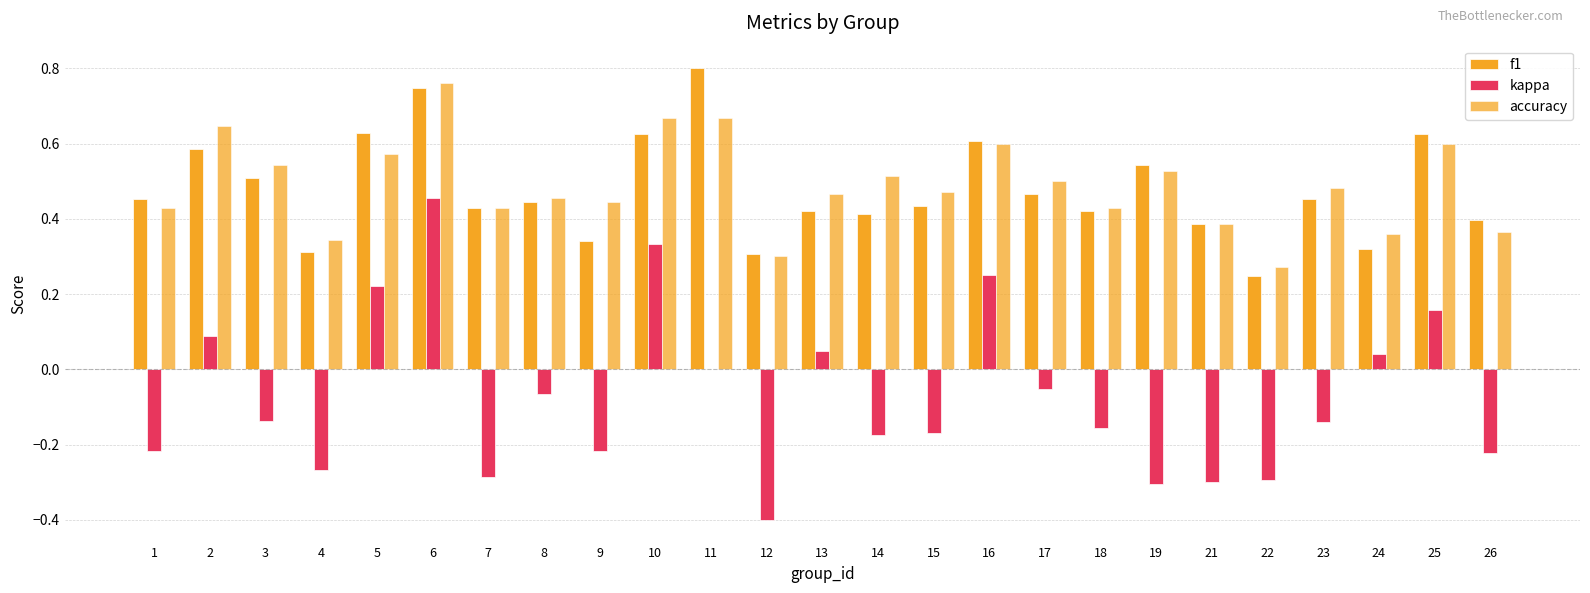

Are the bars grouped side by side (vs. stacked)?

Yes